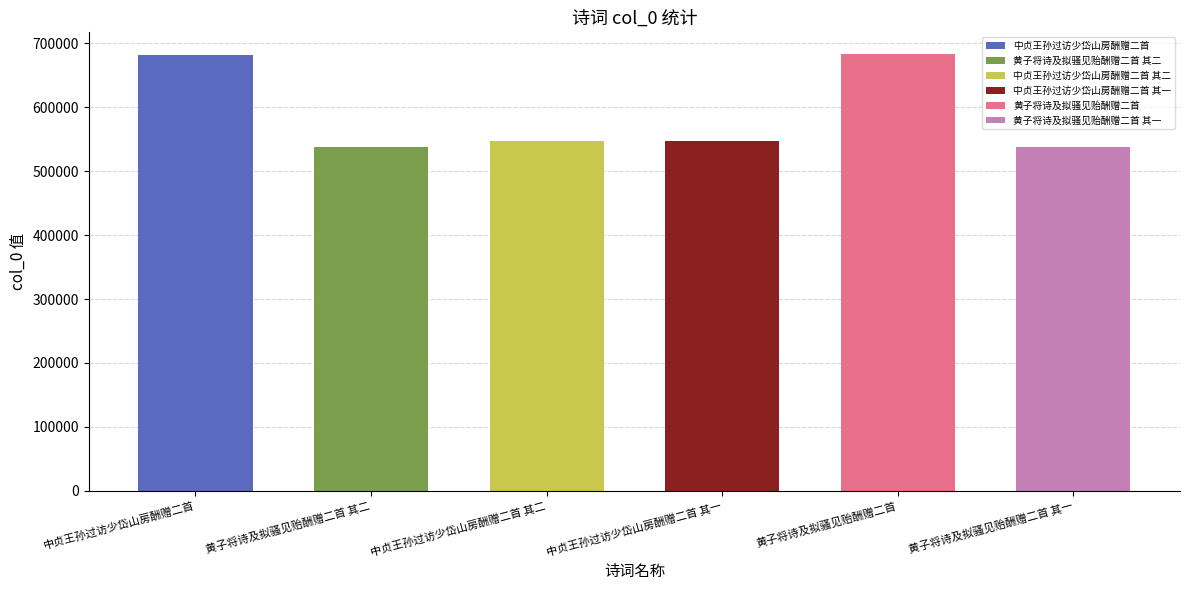

True or false: the data shows 258356 at 黄子将诗及拟骚见贻酬赠二首 其二.

False